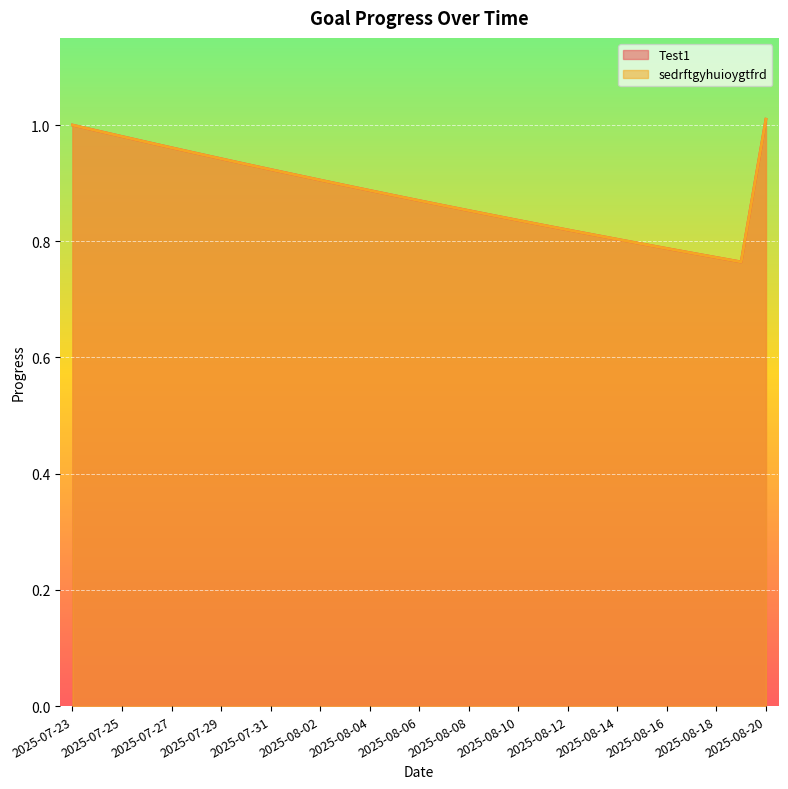

Is the value of Test1 at 2025-08-01 greater than the value of sedrftgyhuioygtfrd at 2025-07-31?

No